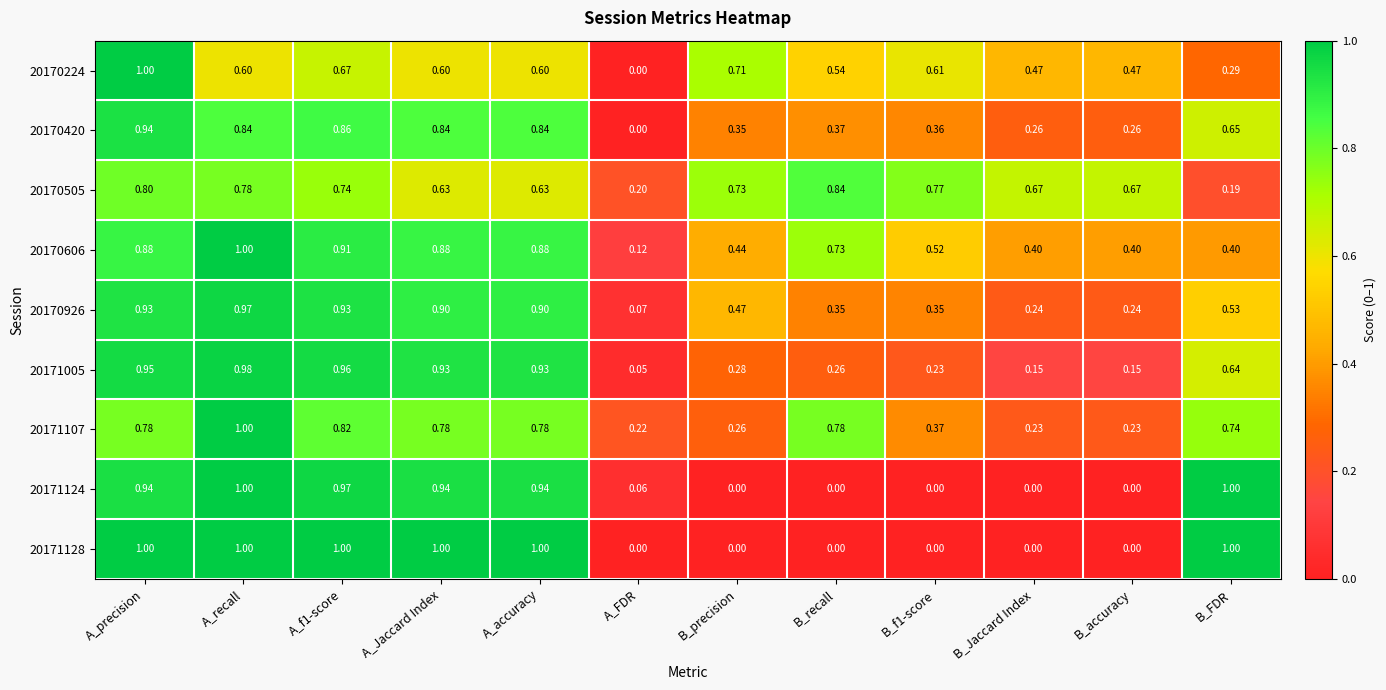

Which category has the lowest value in the 20170224 series?

A_FDR